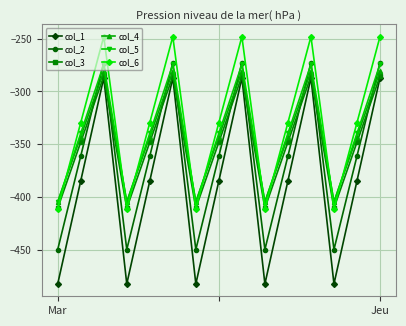

How many interior local peaks does the col_3 series have?

4